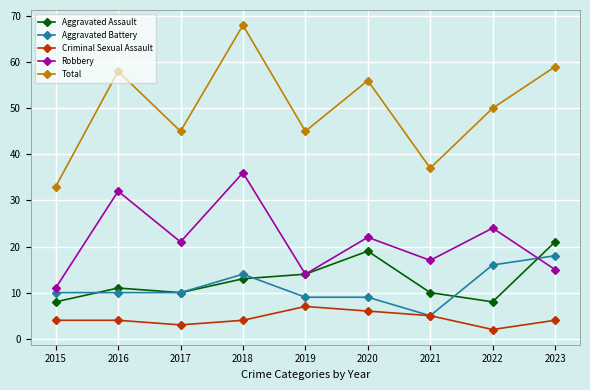

What is the difference between the highest and lowest values at 2023?

55